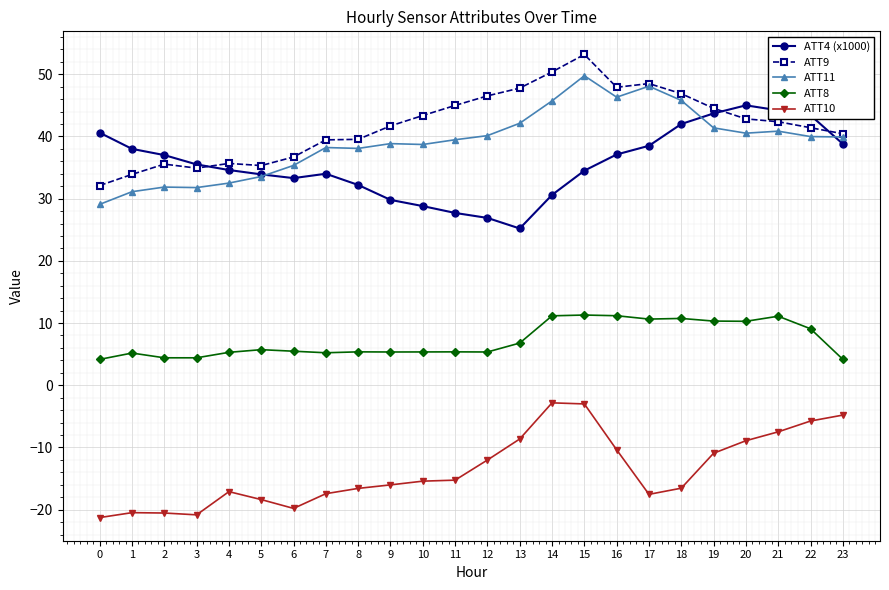

Is the value of ATT10 at 3 greater than the value of ATT4 (x1000) at 20?

No